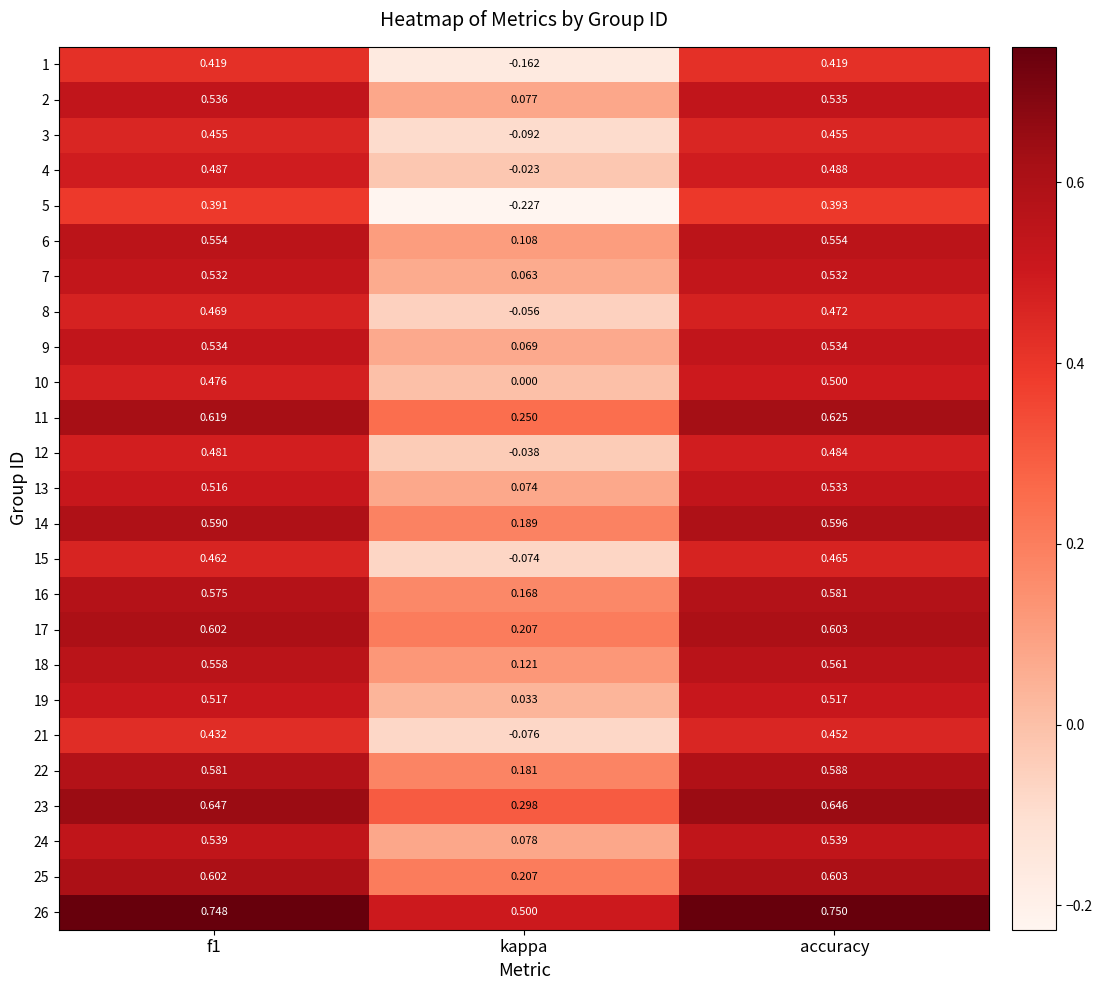

Which category has the highest value in the 11 series?

accuracy